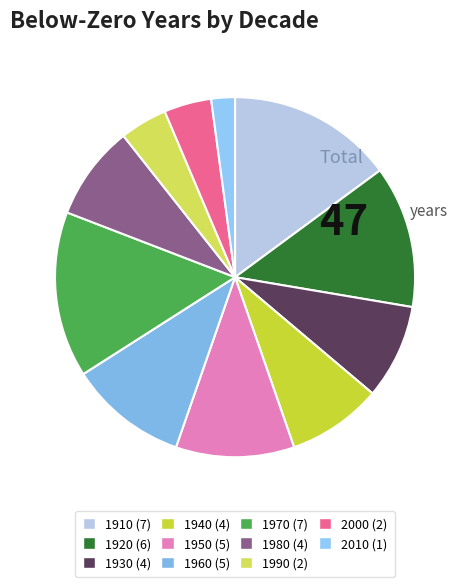

What is the largest slice in the pie chart?

1910